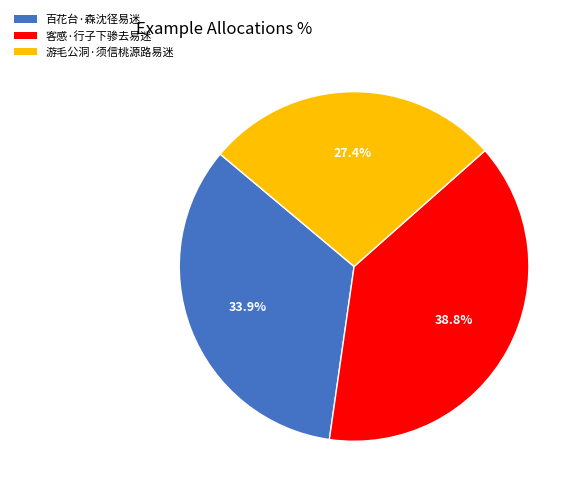

What percentage is the 百花台·森沈径易迷 slice, to the nearest percent?

34%